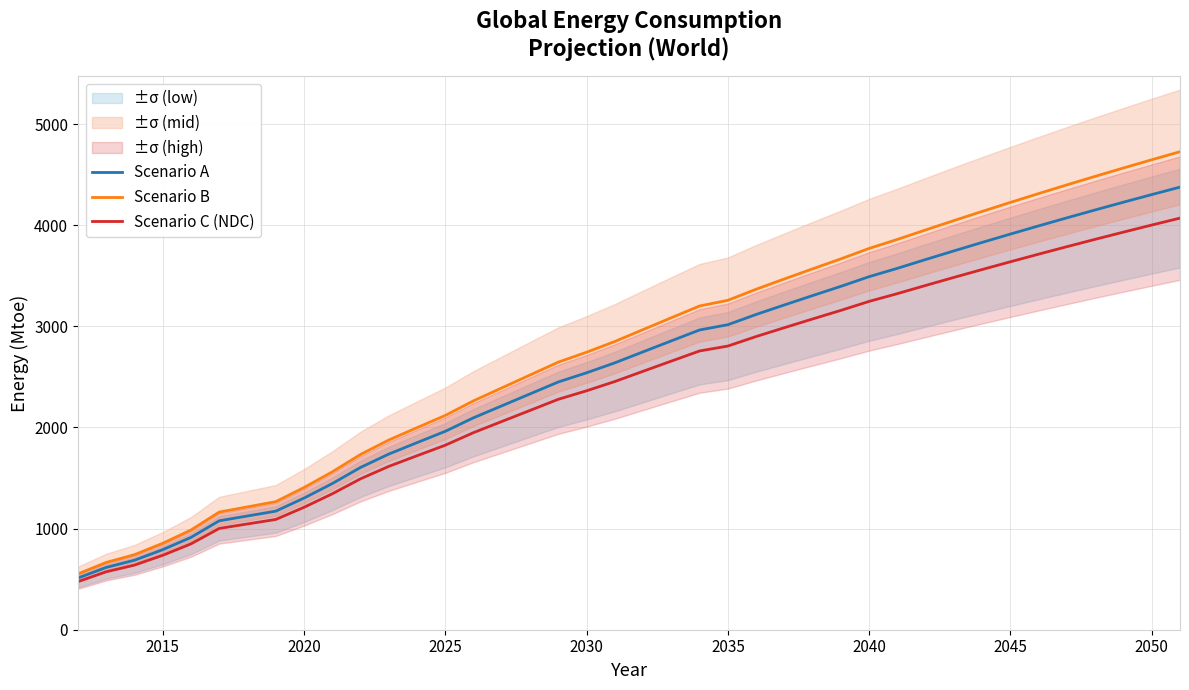

Is it true that Scenario C (NDC) equals 736.0 at 2015?

True